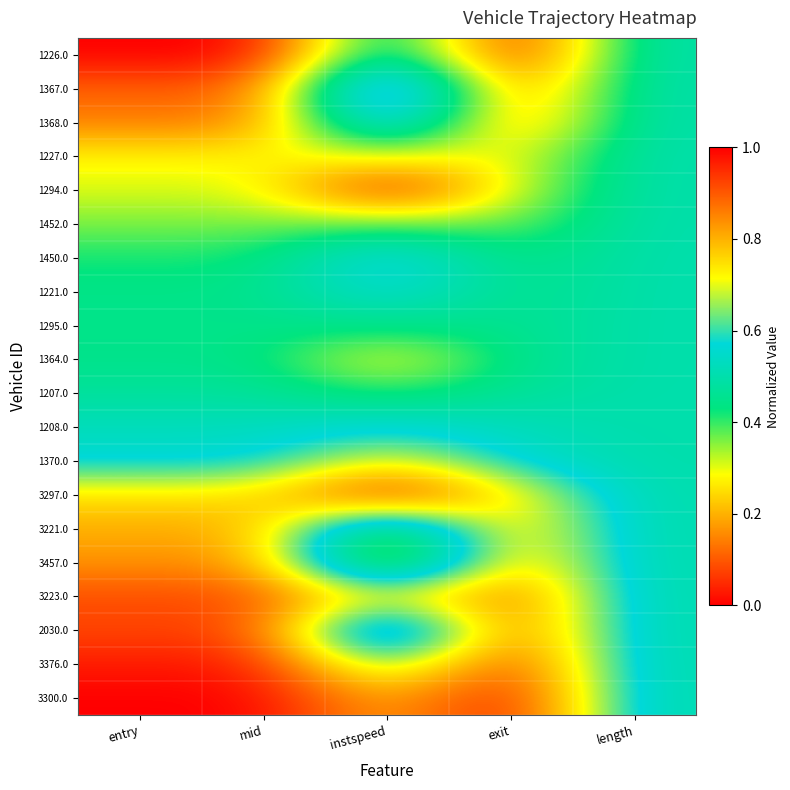

What is the total value across all series at entry?

10.7